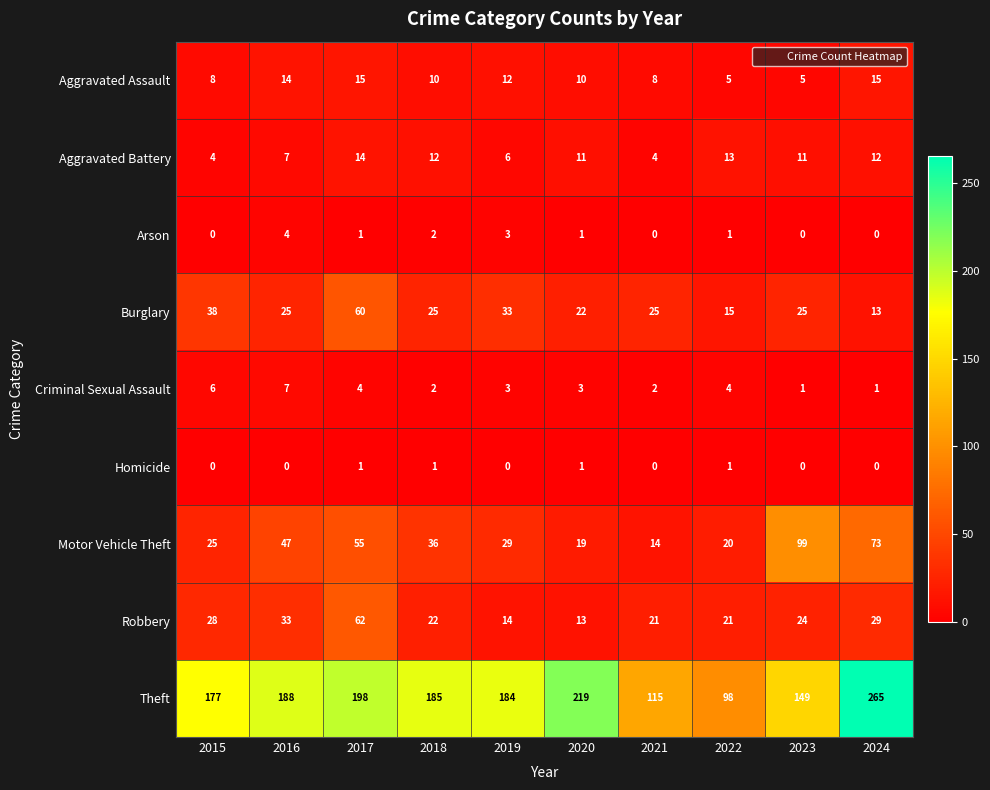

What is the average value of the Robbery series?

27